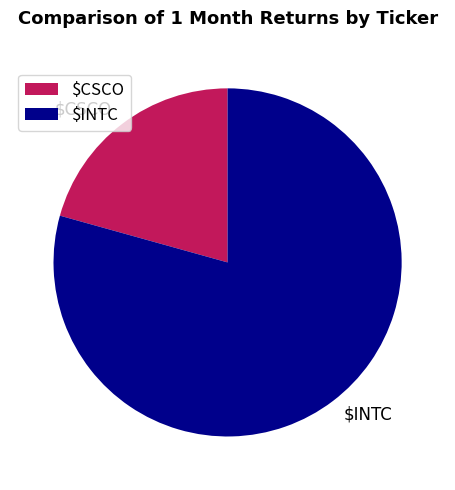

Which slice is the largest?

$INTC